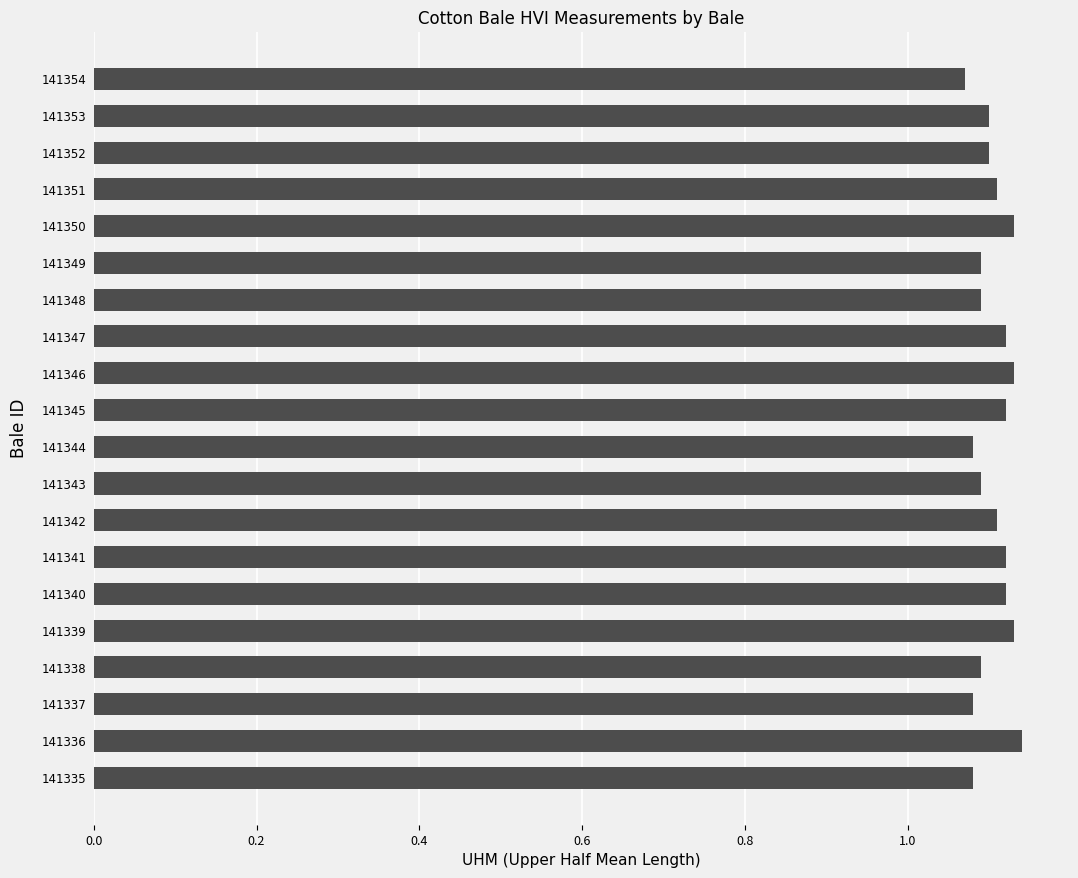

Is it true that the value at 141336 is 0.5?

False